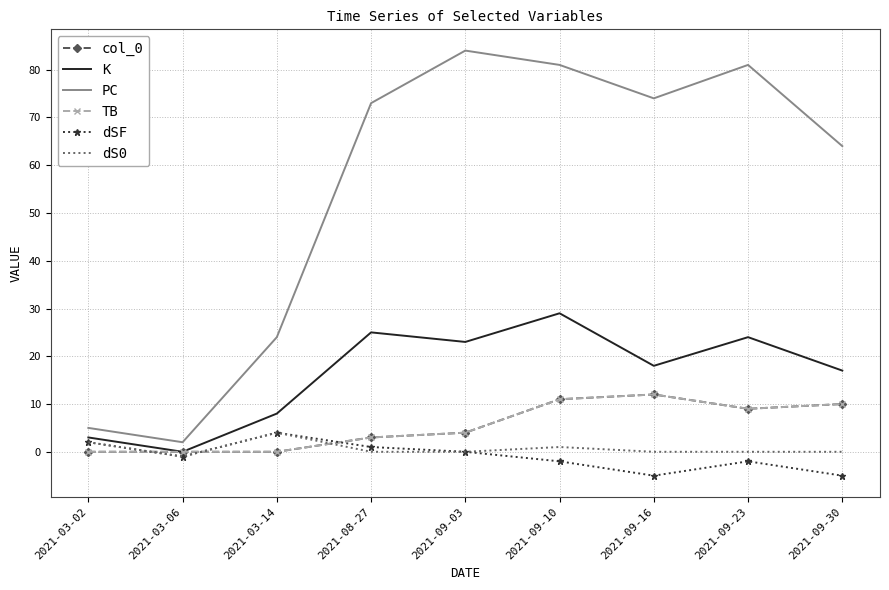

At which category is the sum across all series the highest?

2021-09-10